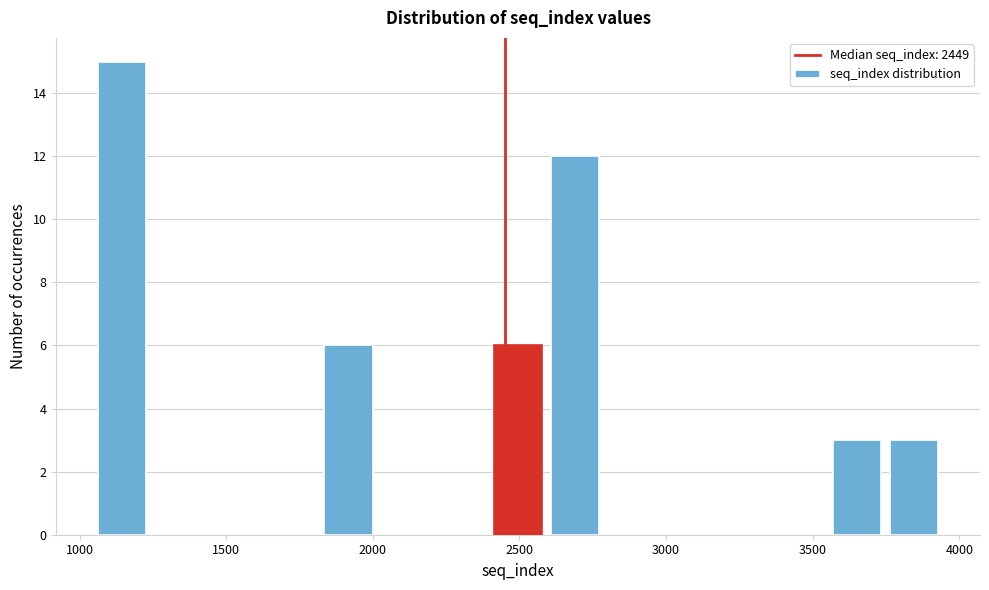

Read against the x-axis, roughly where is the centre of the tallest bar?

1150